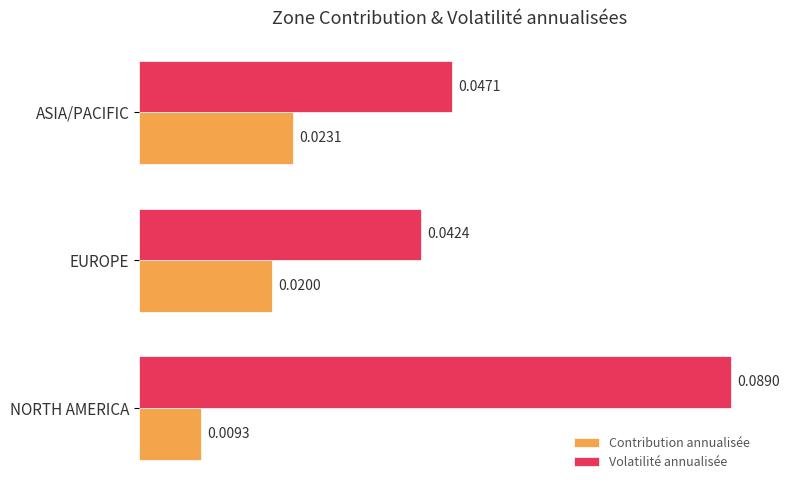

At which category is the sum across all series the highest?

NORTH AMERICA